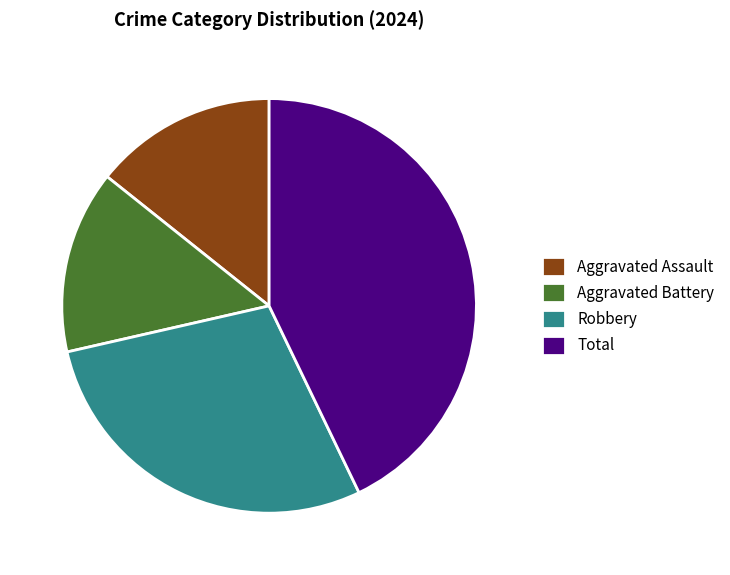

Which has a higher value, Aggravated Assault or Robbery?

Robbery